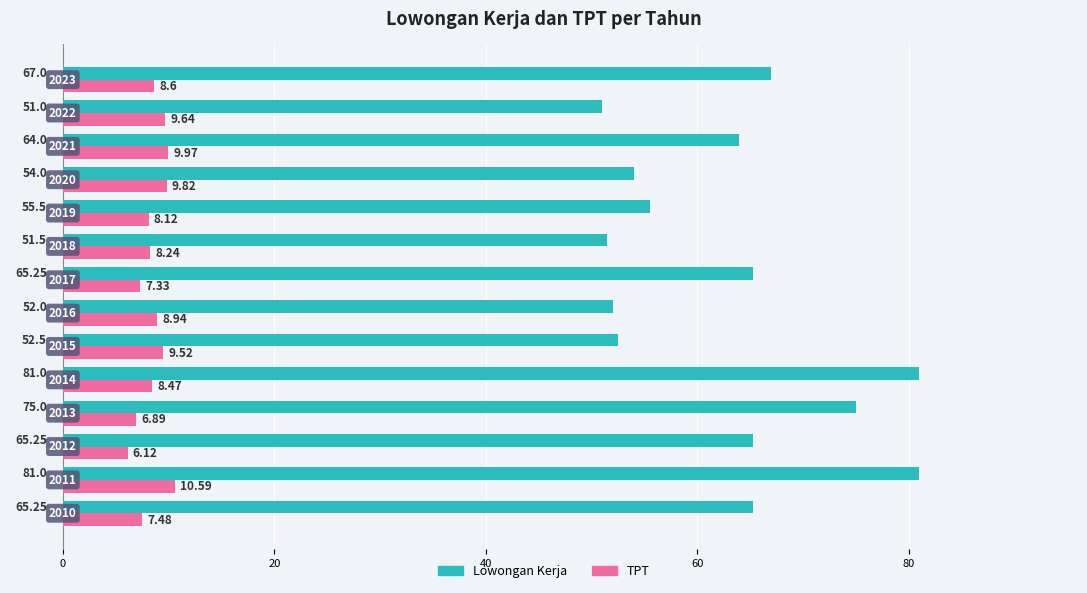

What is the average value of the Lowongan Kerja series?

62.9